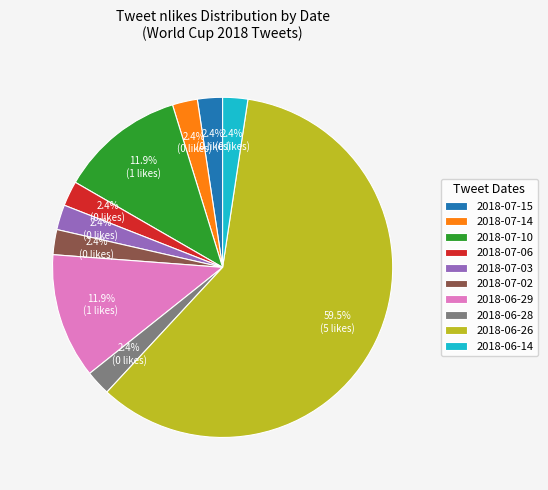

Which category has the biggest portion of the pie?

2018-06-26